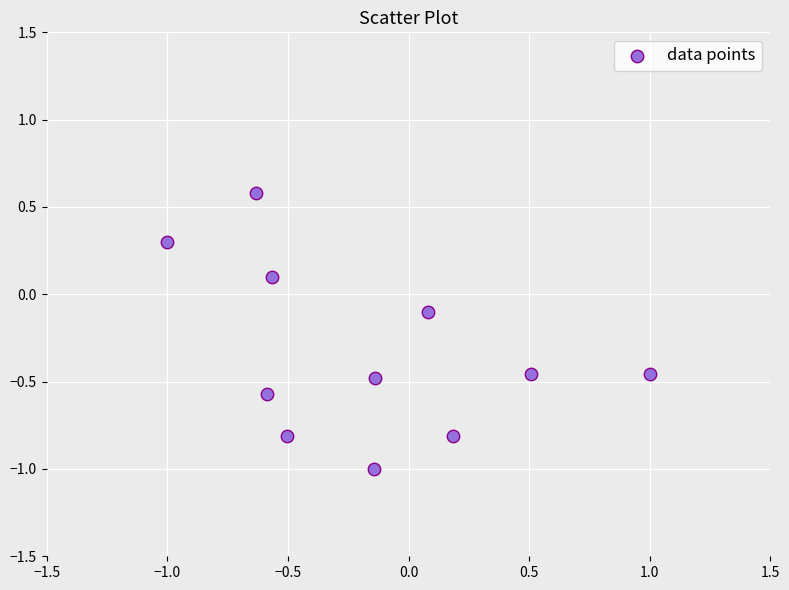

What is the range of X values (max minus min)?

2.0